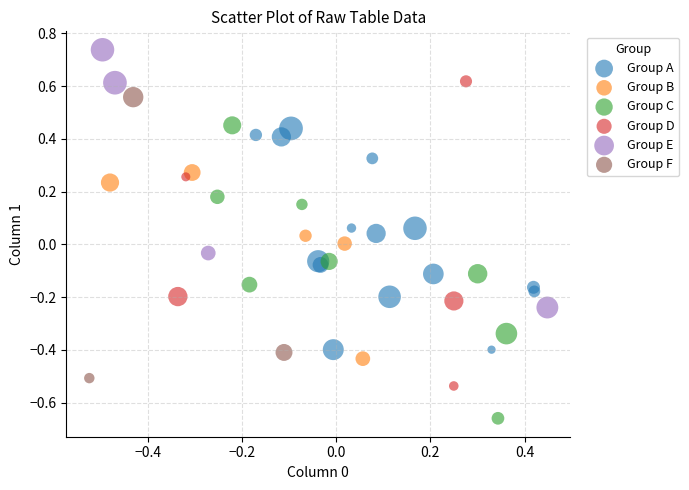

Which series reaches the minimum Y coordinate?

Group C